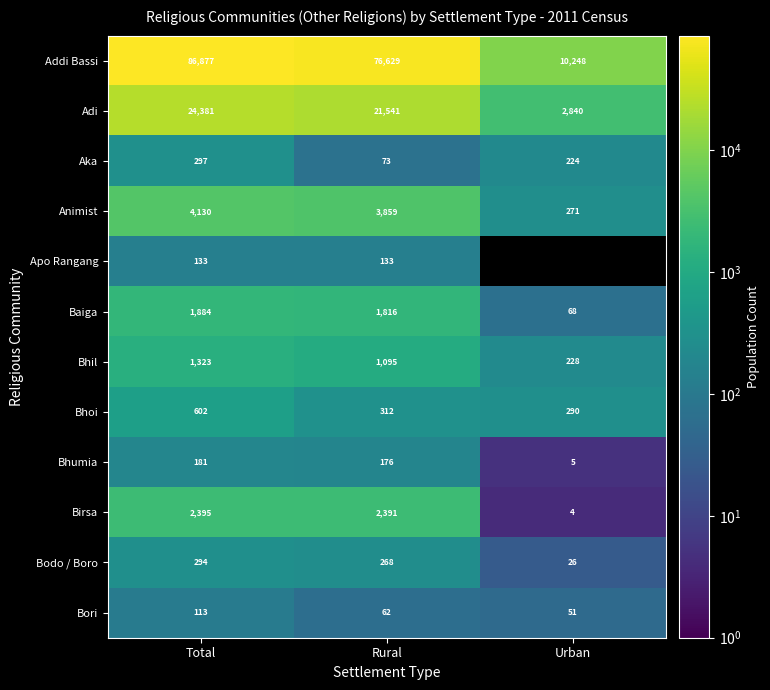

Which label corresponds to the largest value in the chart?

Total